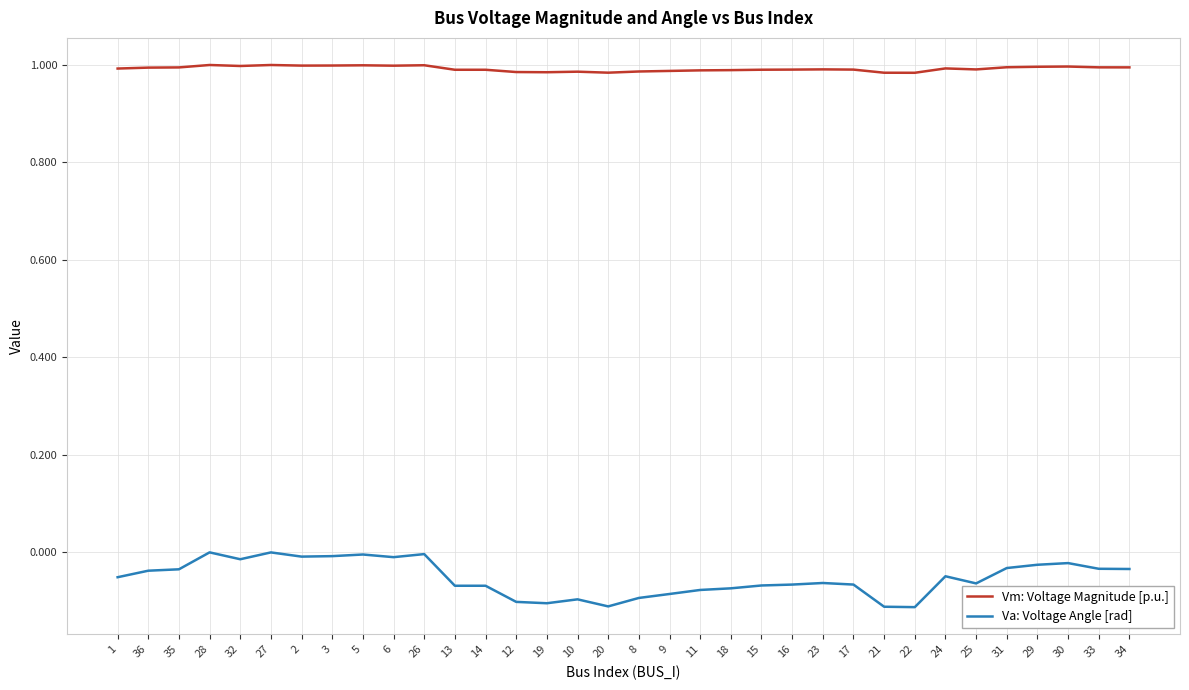

True or false: Va: Voltage Angle [rad] has more than 2 points higher than both neighbors.

True